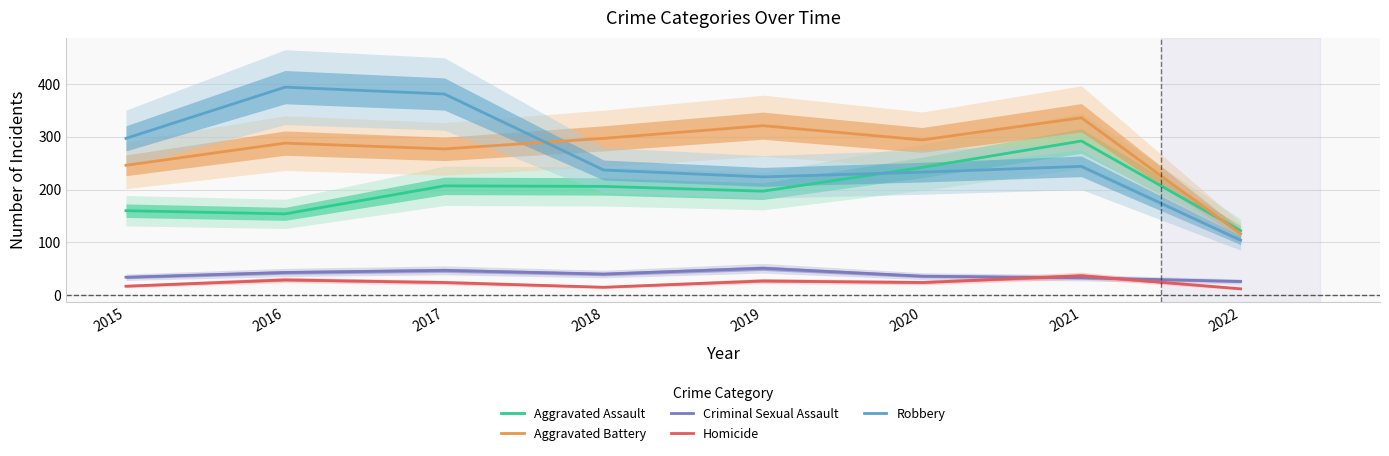

At how many categories does at least one series exceed 327?

3